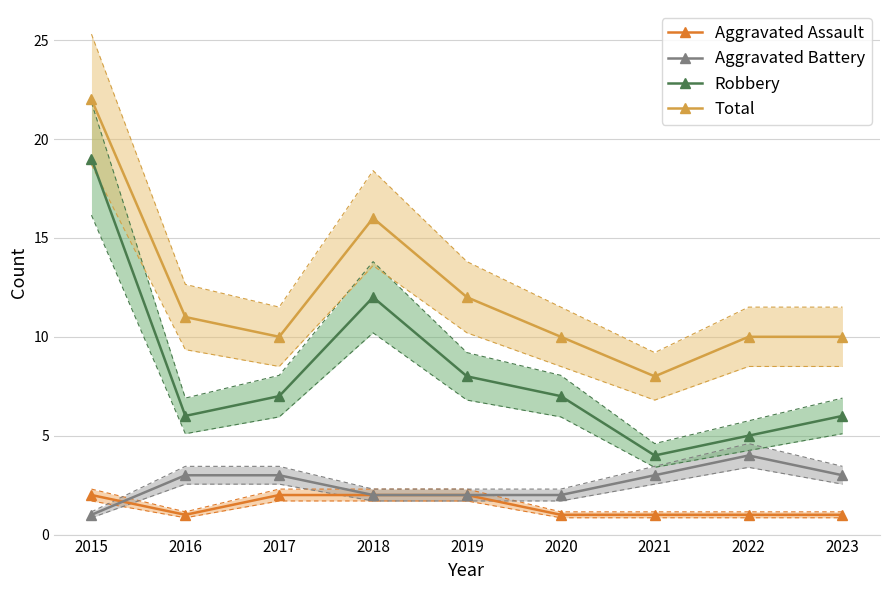

What is the difference between the maximum and minimum values in the Aggravated Assault series?

1